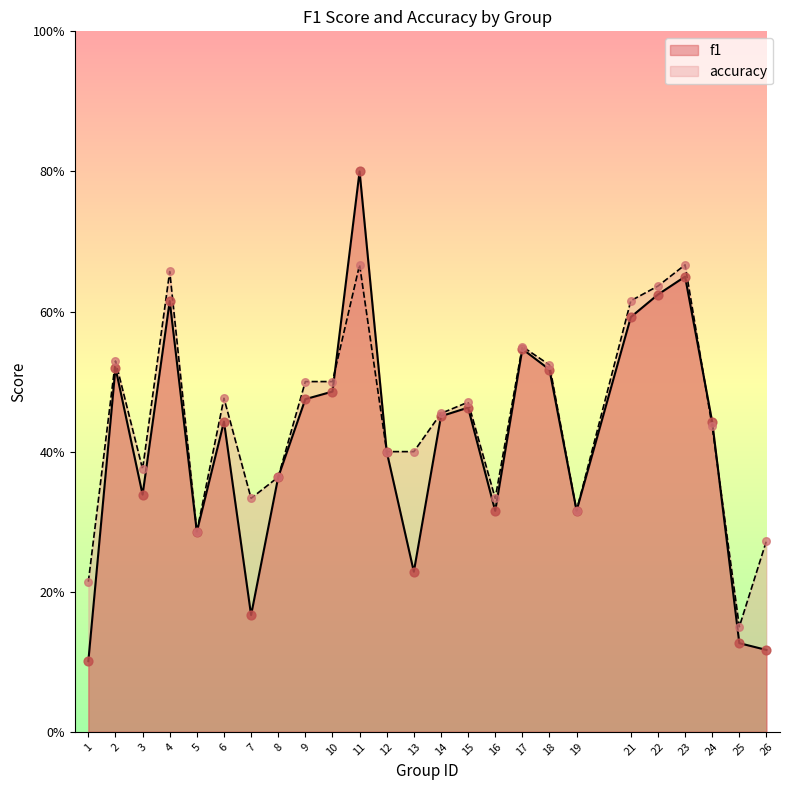

What are all the series names shown in the legend?

f1, accuracy